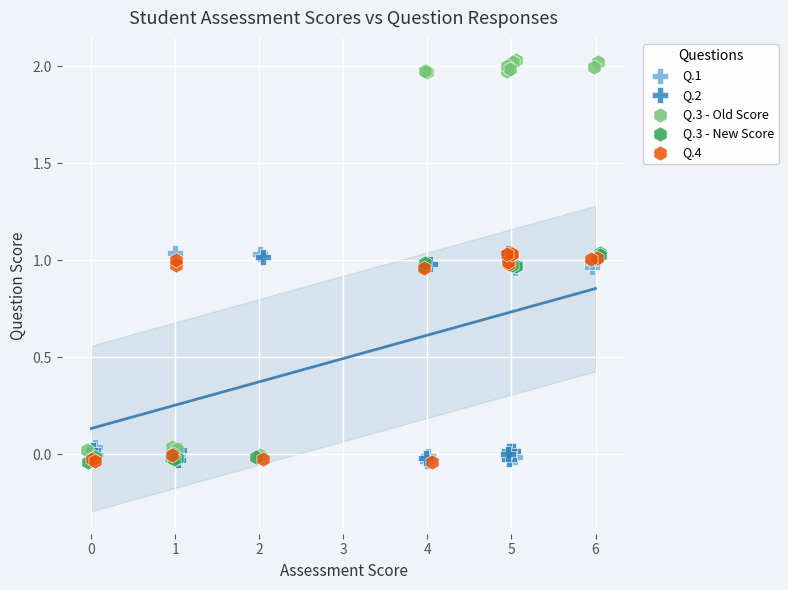

What are all the series names shown in the legend?

Q.1, Q.2, Q.3 - Old Score, Q.3 - New Score, Q.4